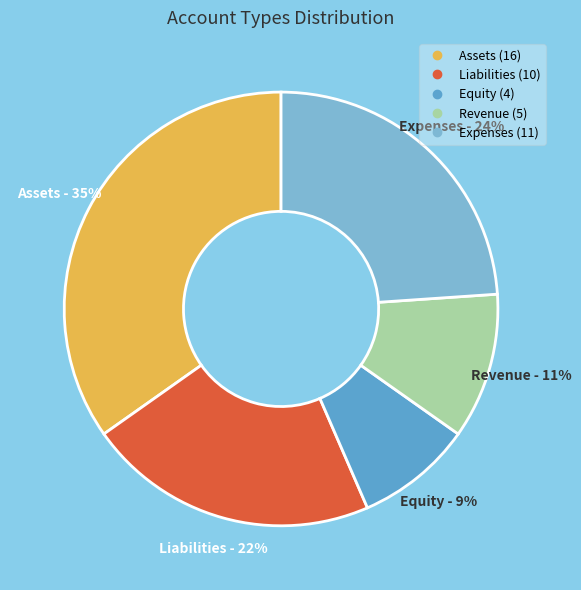

To the nearest percent, what is the average slice percentage?

20%